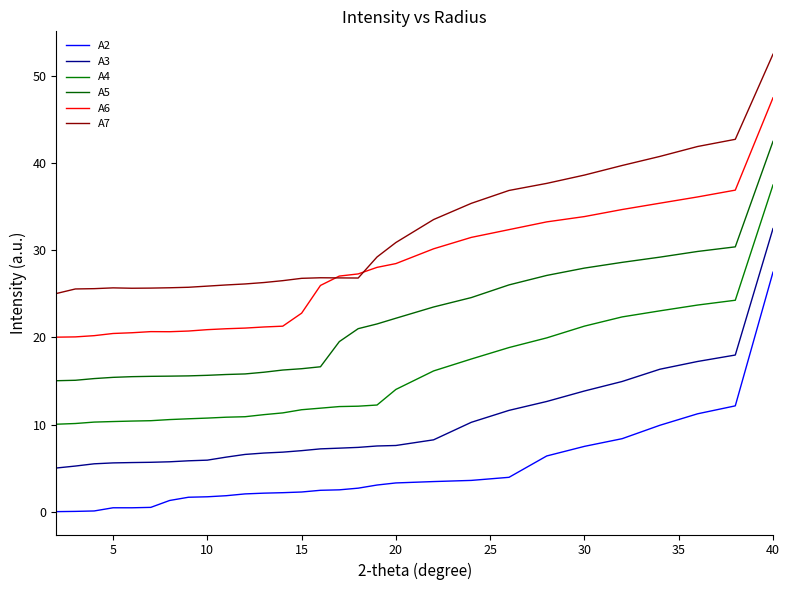

Rank the series by their average value, from highest to lowest.

A7, A6, A5, A4, A3, A2